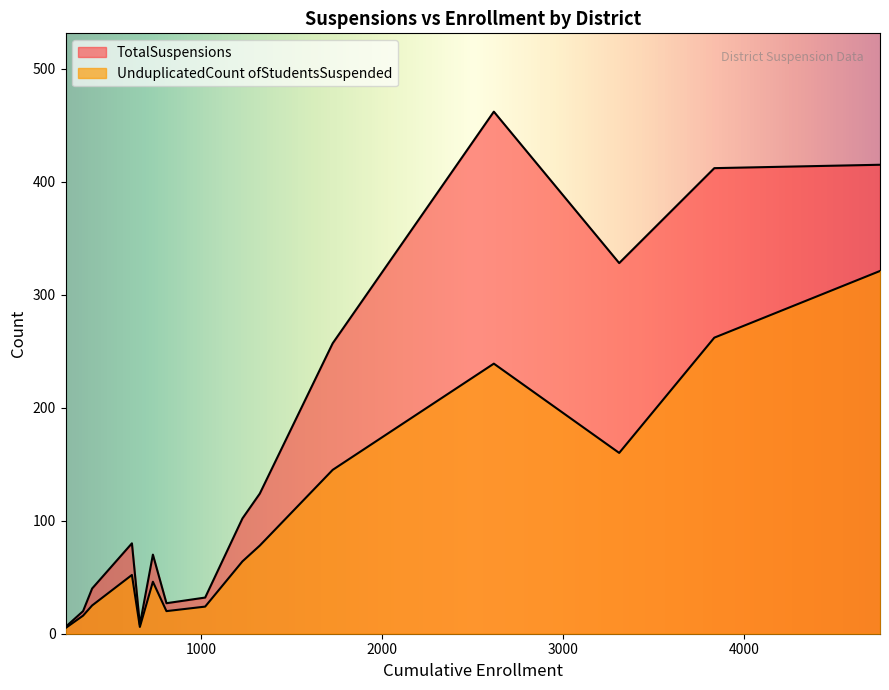

List the series in order of their overall mean, lowest first.

UnduplicatedCount ofStudentsSuspended, TotalSuspensions